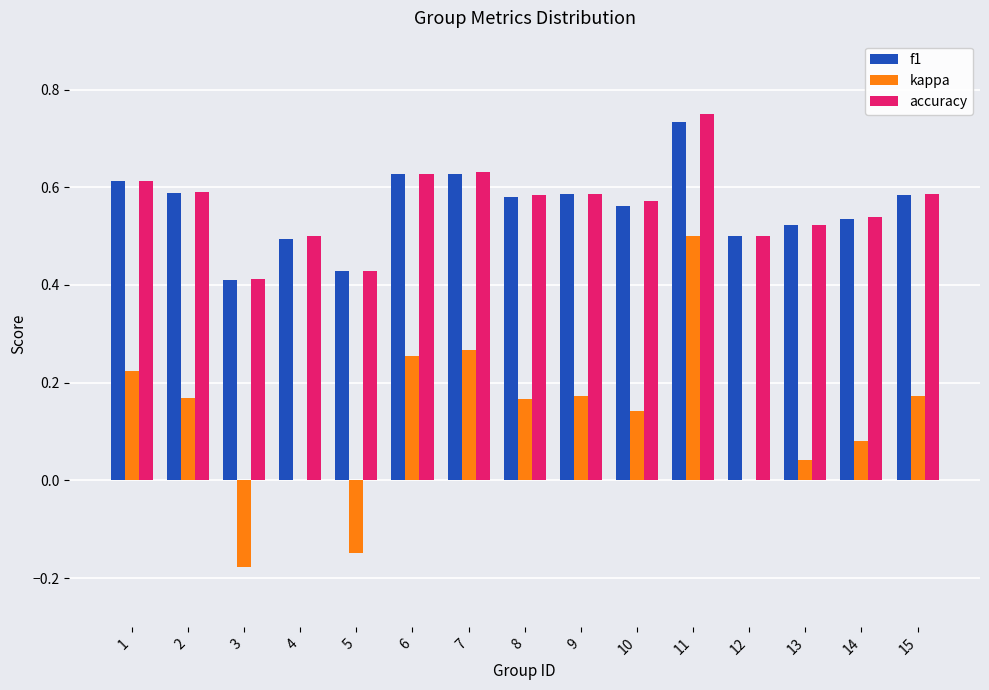

Is the value of kappa at 2 greater than the value of f1 at 9?

No